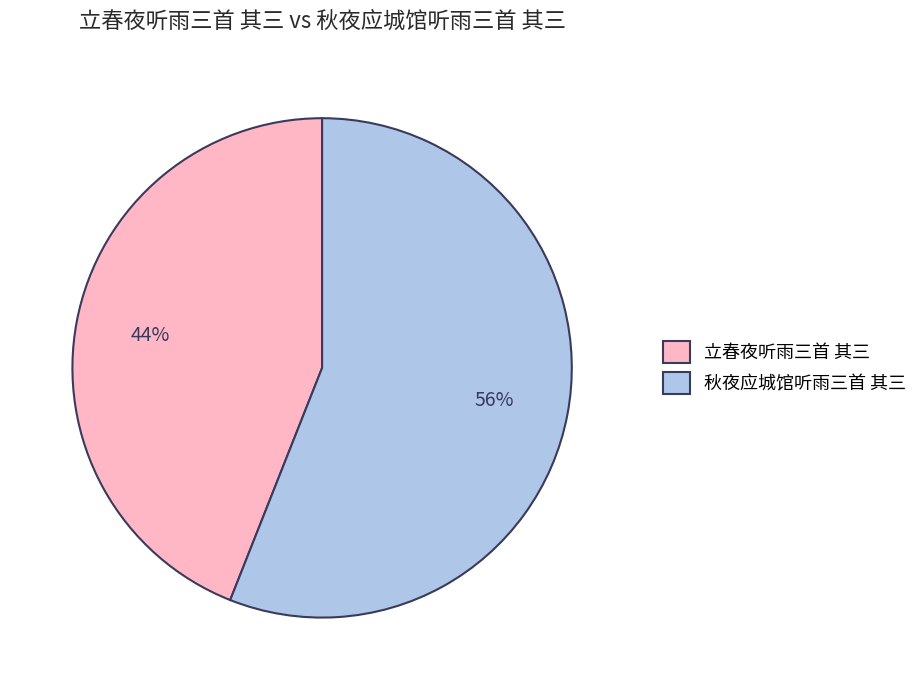

To the nearest percent, what is the combined percentage of 立春夜听雨三首 其三 and 秋夜应城馆听雨三首 其三?

100%